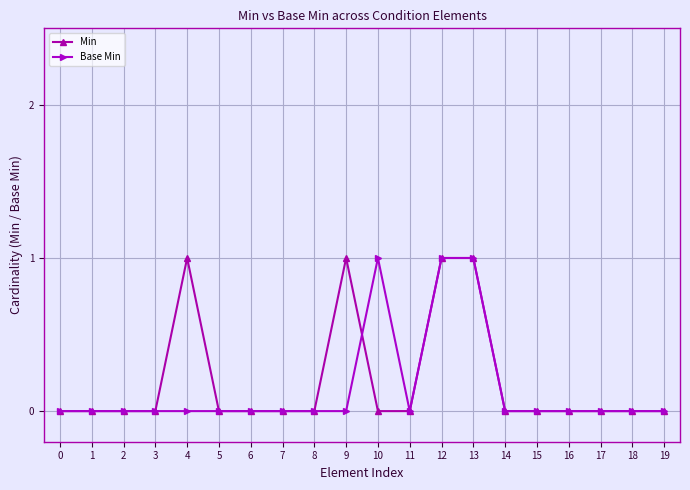

What is the total value across all series at 13?

2